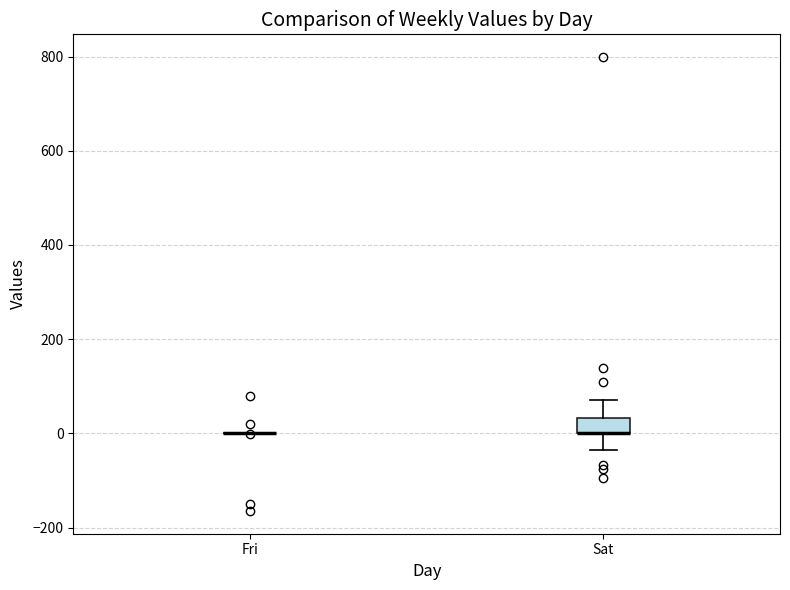

Which box is the tallest, from its lower edge to its upper edge?

Sat